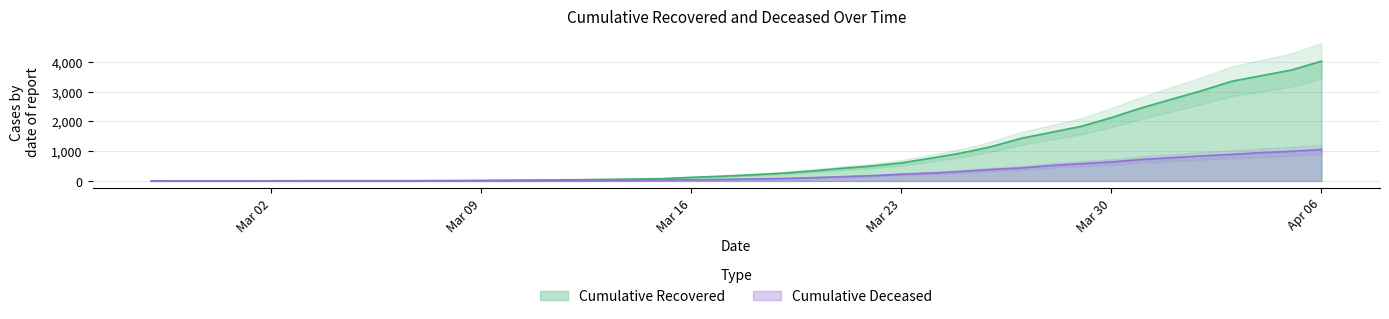

Between 2020-03-06 and 2020-03-05, which is larger?

2020-03-06